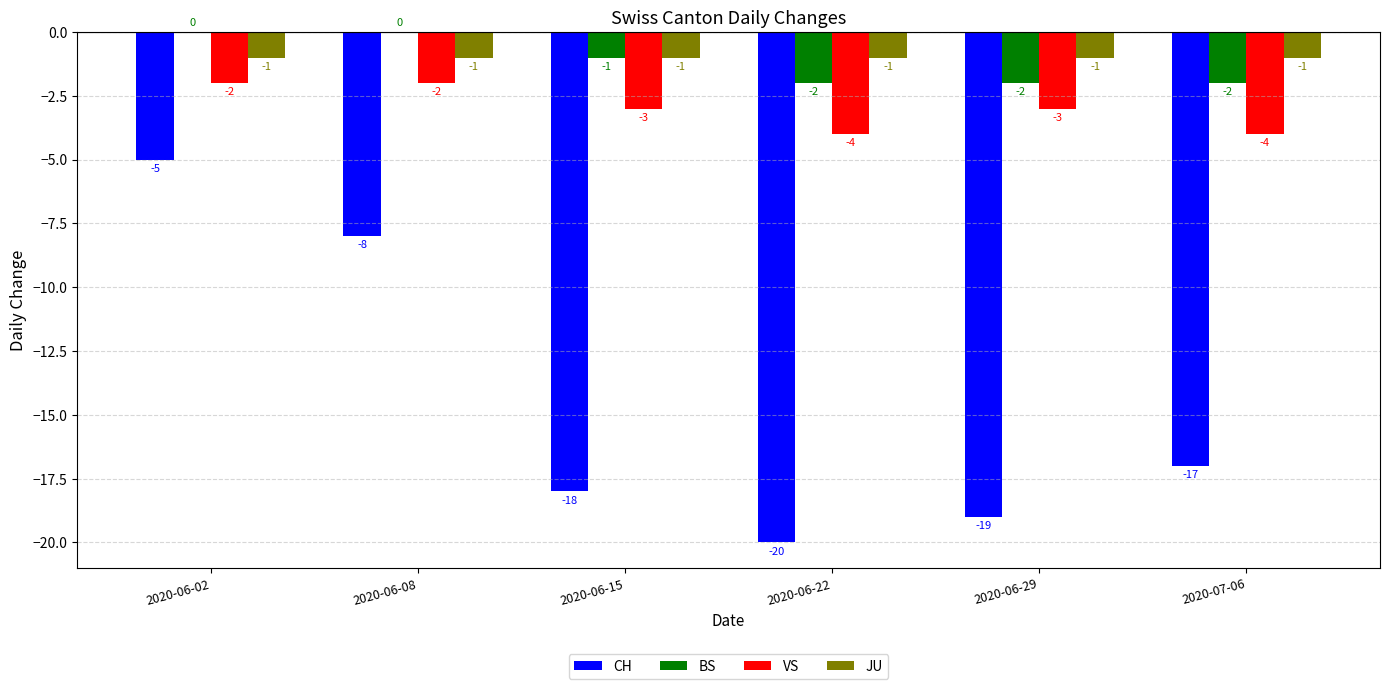

At which category is the sum across all series the highest?

2020-06-02